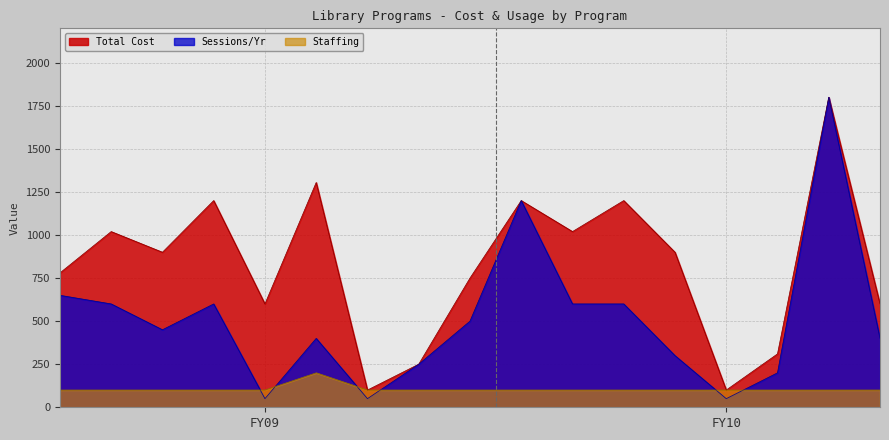

Rank the series by their maximum value, from lowest to highest.

Staffing, Total Cost, Sessions/Yr